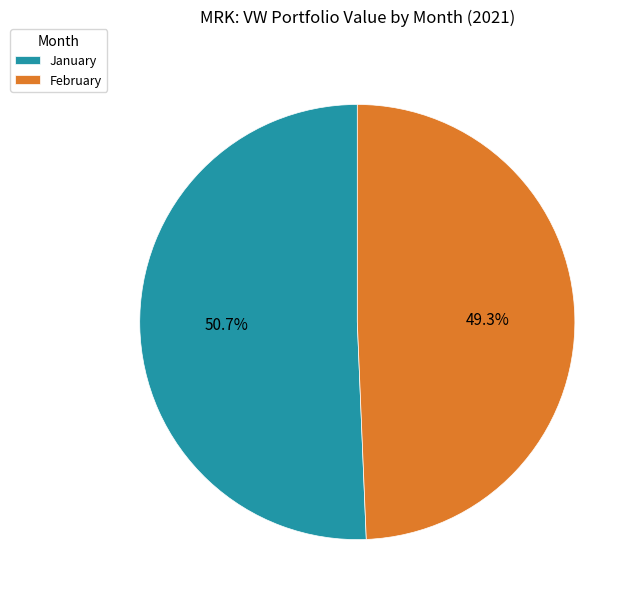

Is there any slice that represents more than half of the pie?

Yes